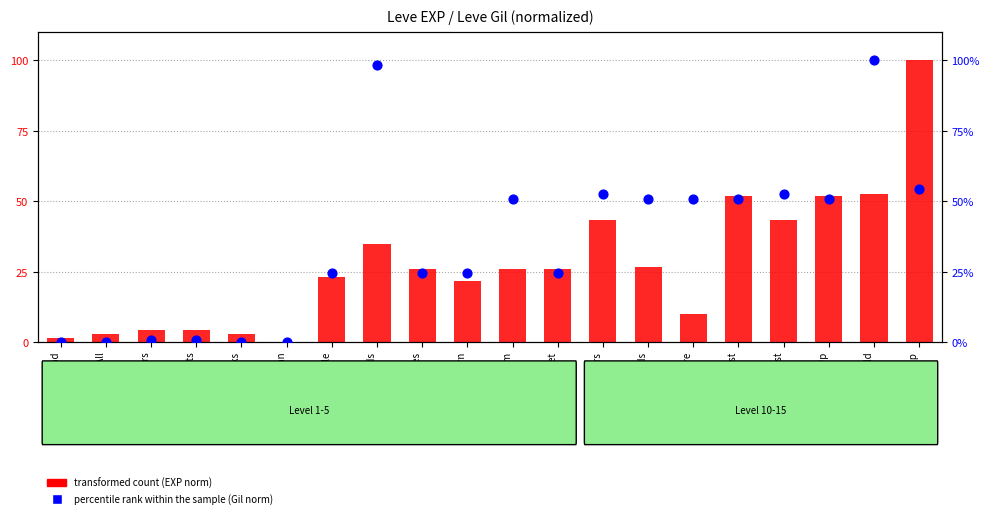

Is the value of transformed count (EXP norm) at Sole Traders greater than the value of percentile rank within the sample (Gil norm) at In Their Shoes?

No